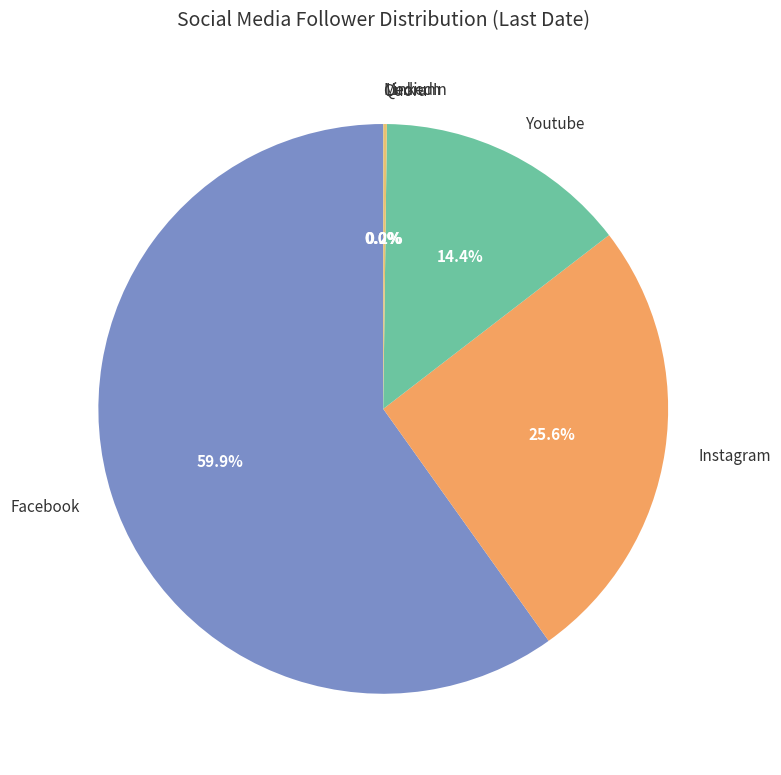

Do Facebook and Youtube together represent more than half of the pie?

Yes